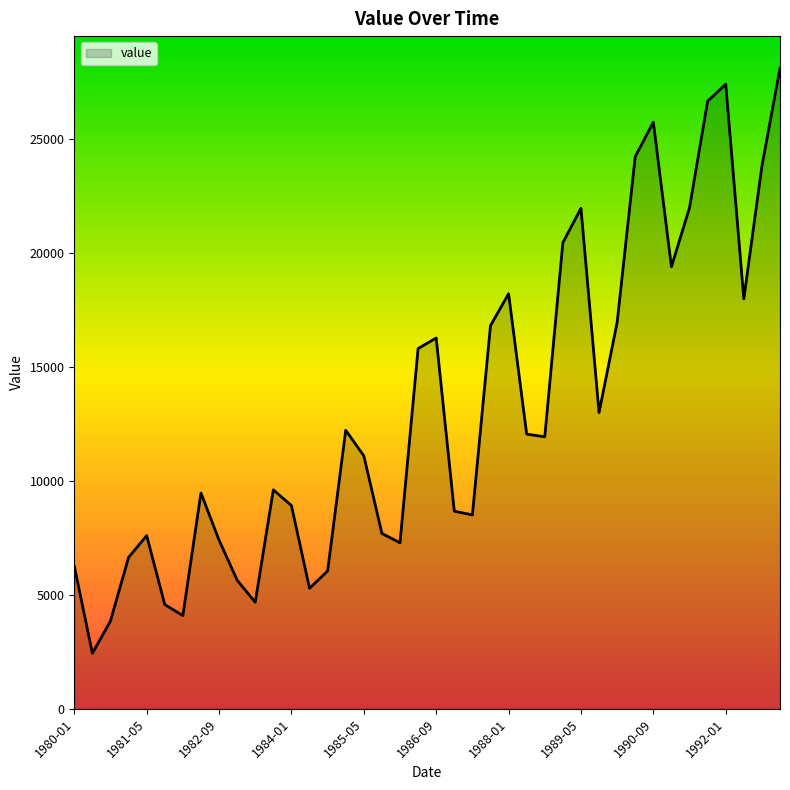

What is the smallest value displayed?

2436